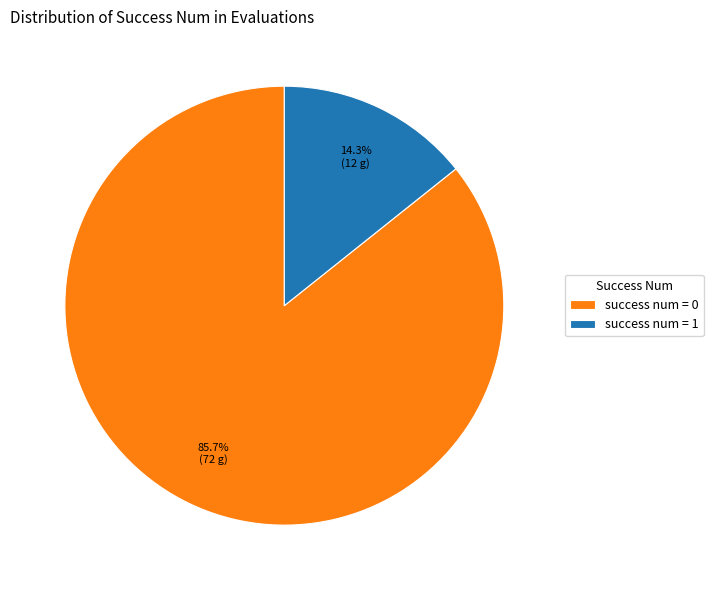

What is the largest slice in the pie chart?

success num = 0